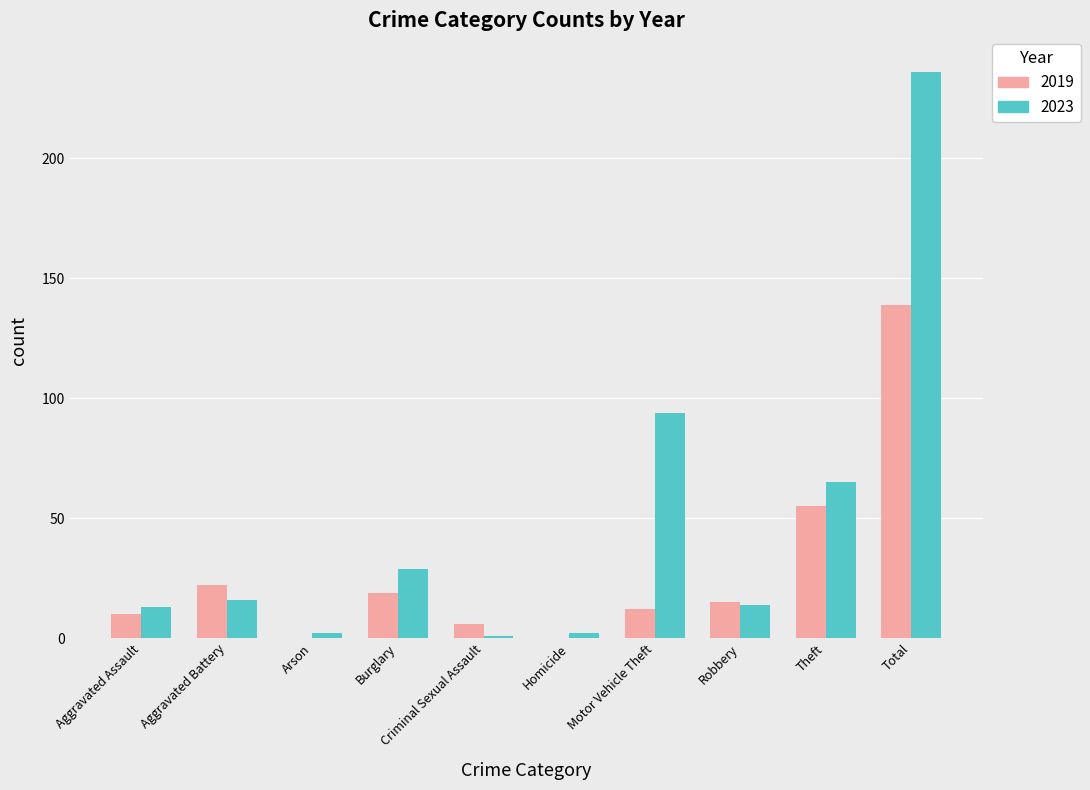

True or false: 2019 has a value of 223 at Total.

False